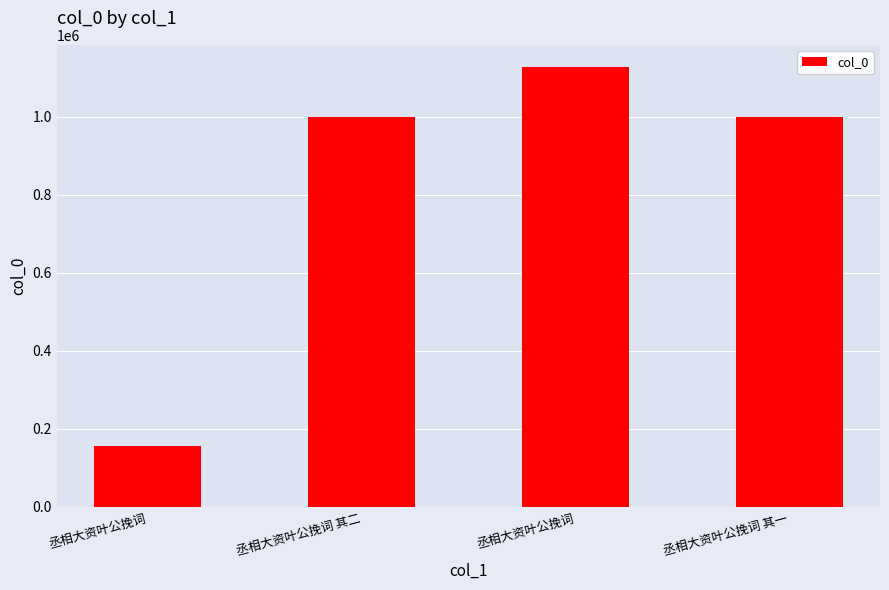

Which has a higher value, 丞相大资叶公挽词 其二 or 丞相大资叶公挽词 其一?

丞相大资叶公挽词 其二